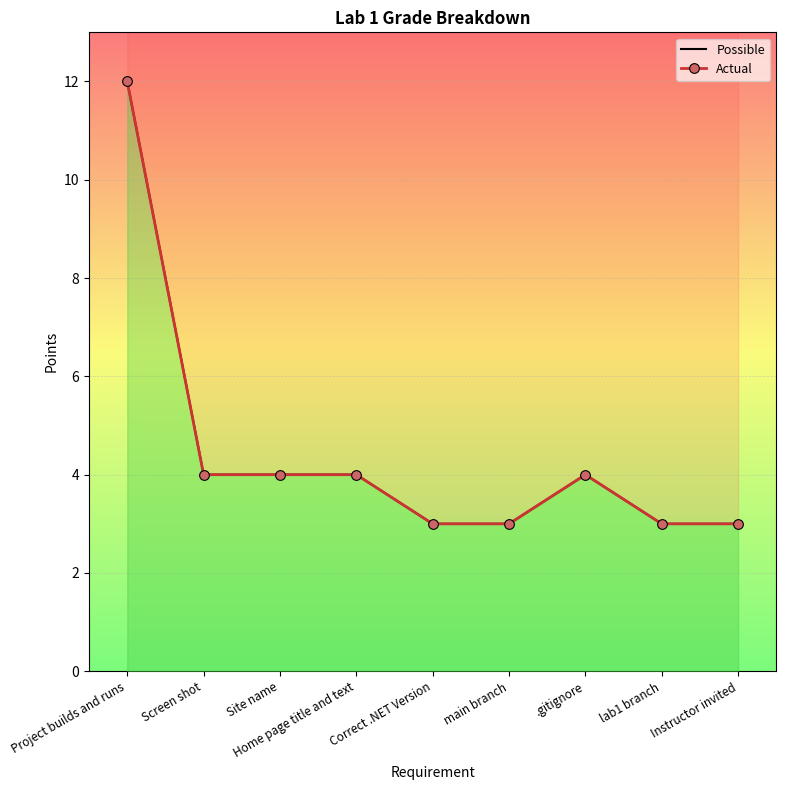

Reading right to left, what are all the values shown in this chart?

Possible: 3	3	4	3	3	4	4	4	12
Actual: 3	3	4	3	3	4	4	4	12